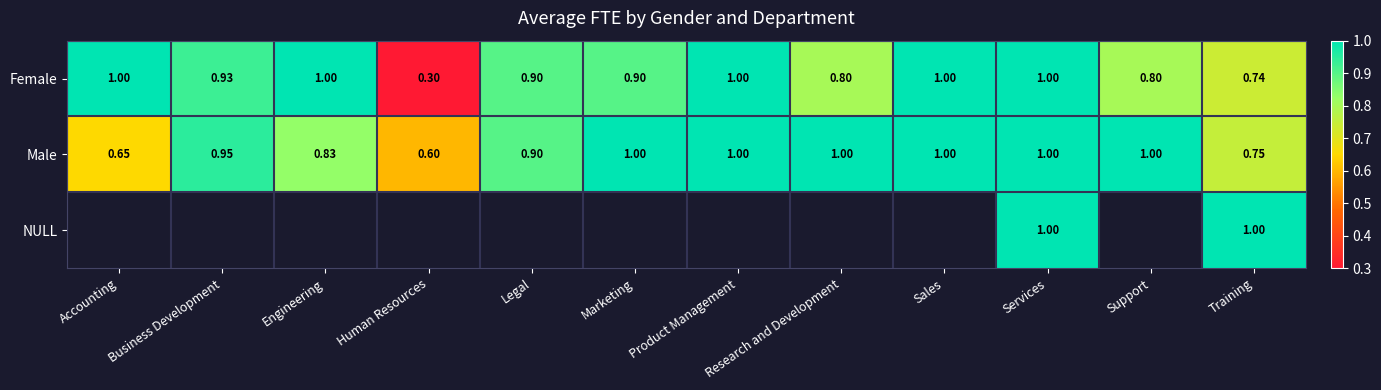

Which has a higher value, Legal or Marketing?

Legal